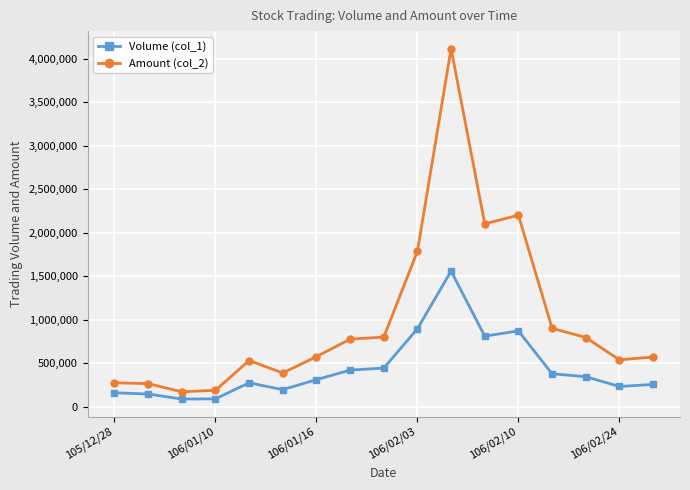

What is the value of the Volume (col_1) point at the 11th from the left?

1558000